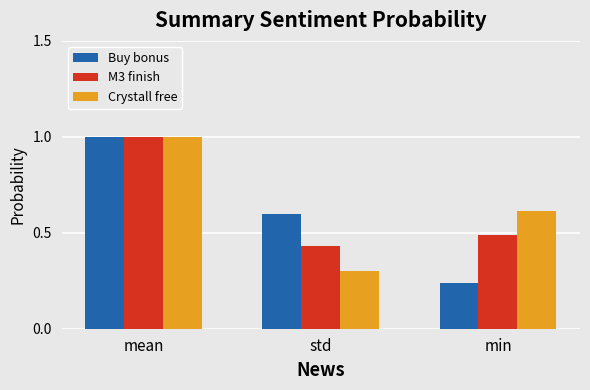

Which category has the lowest value across all series?

min